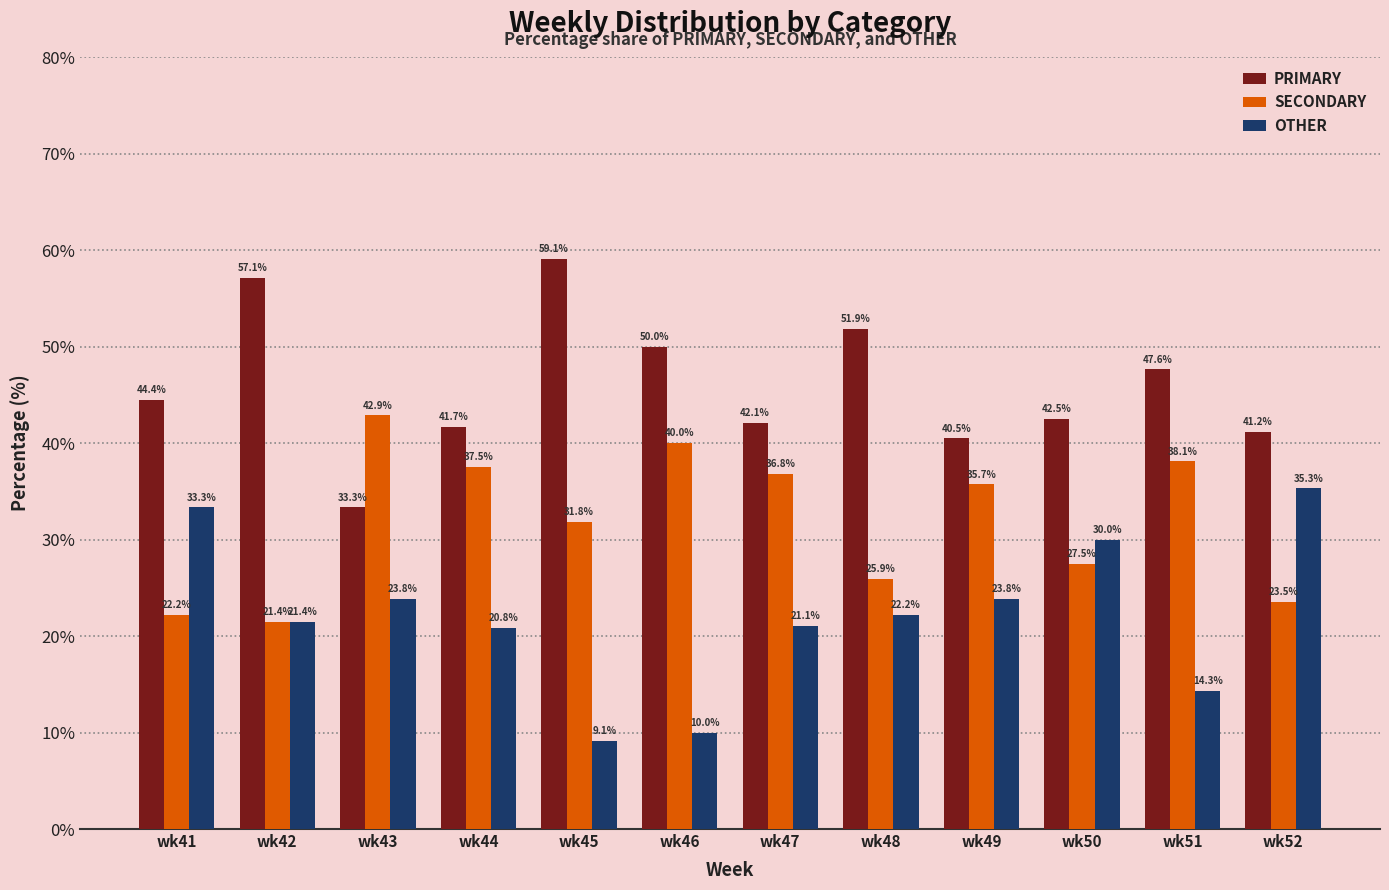

Is the value of SECONDARY at wk43 greater than the value of OTHER at wk42?

Yes